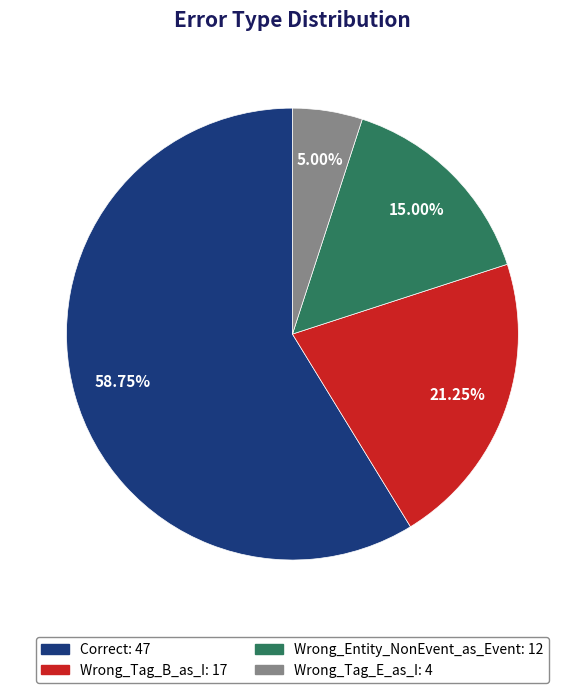

Which has a higher value, Wrong_Tag_B_as_I or Wrong_Entity_NonEvent_as_Event?

Wrong_Tag_B_as_I